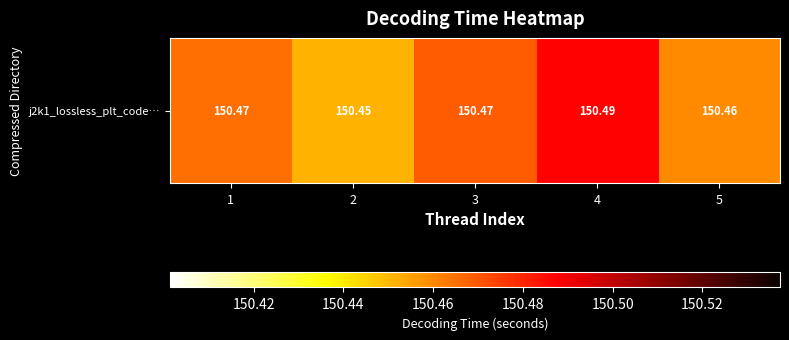

Reading right to left, extract all data points from this chart.

5=150.5	4=150.5	3=150.5	2=150.5	1=150.5